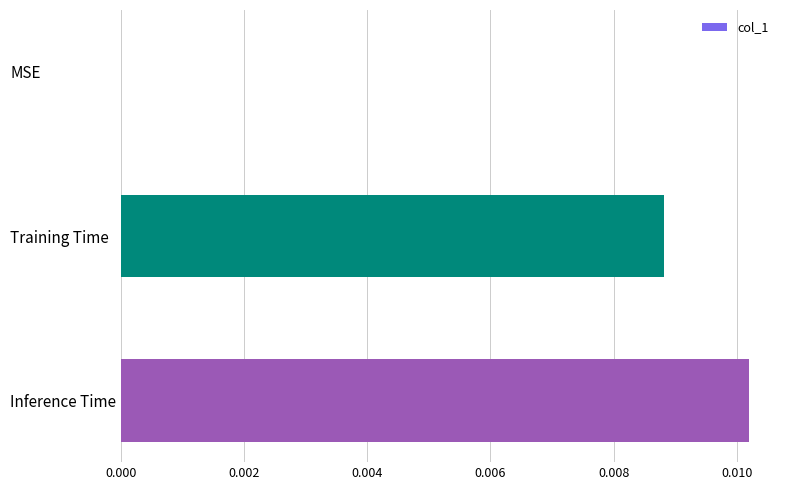

Which has a higher value, Inference Time or Training Time?

Inference Time